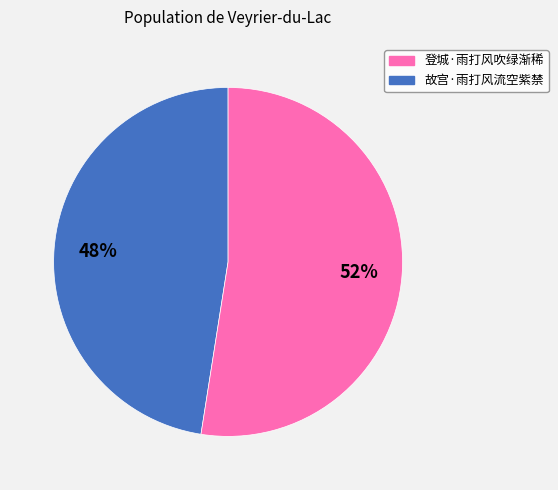

Is there a majority slice in this chart?

Yes